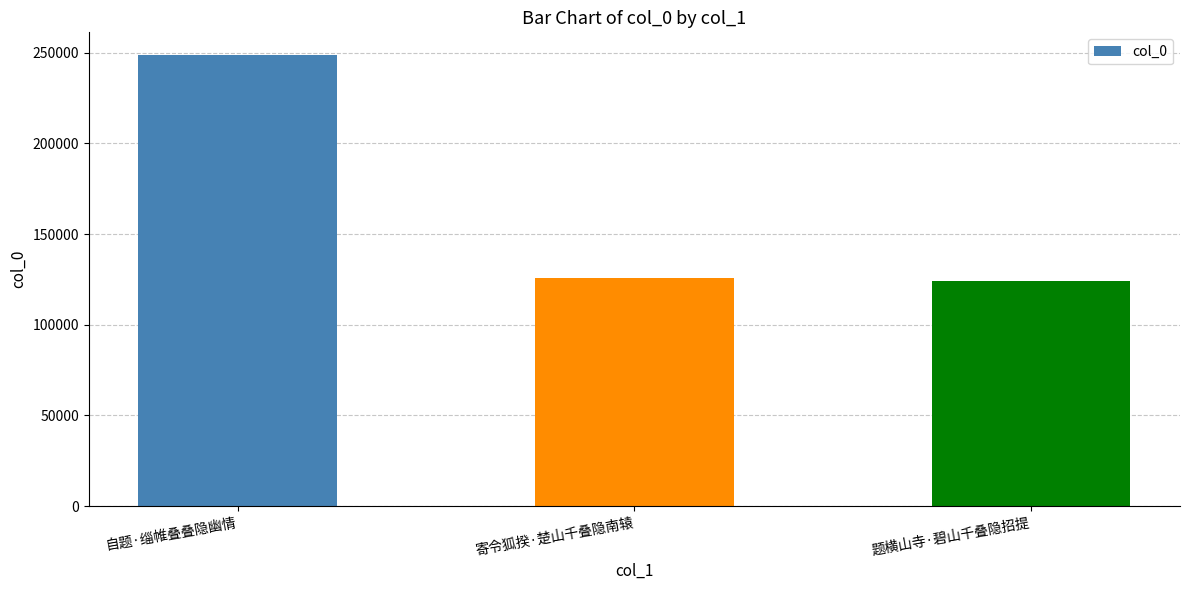

Read the value at 寄令狐揆·楚山千叠隐南辕.

125527